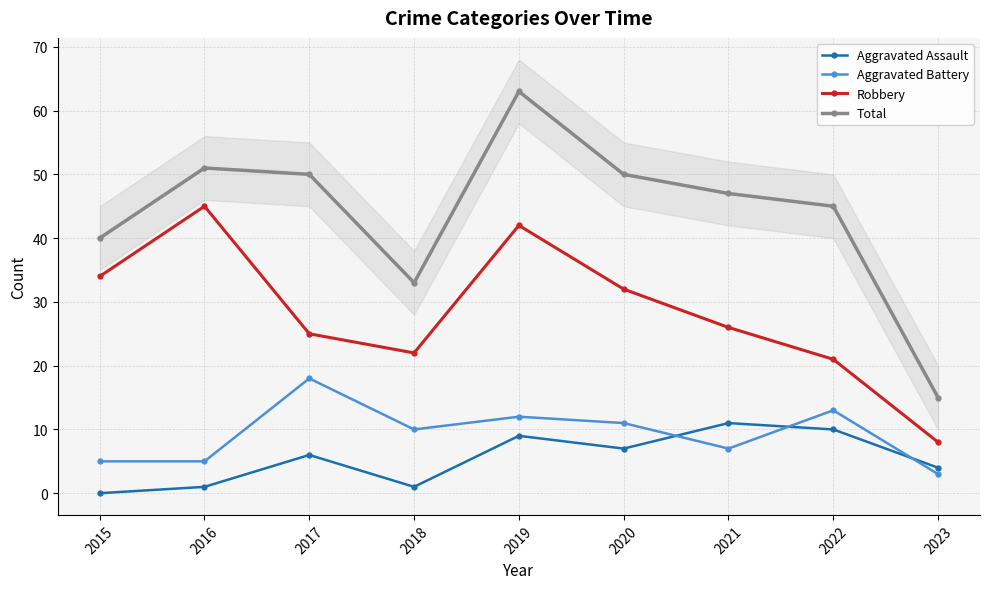

How many interior local peaks does the Aggravated Assault series have?

3